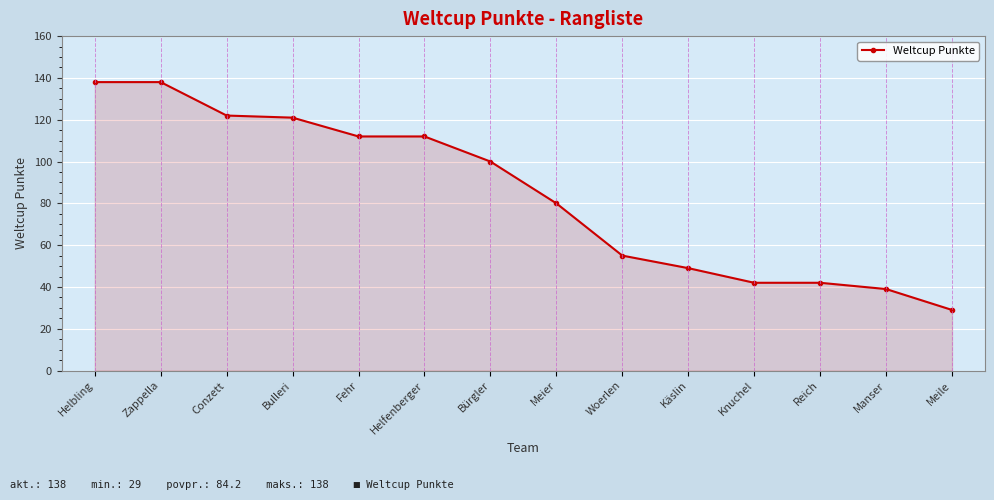

How many series are shown in this chart?

1